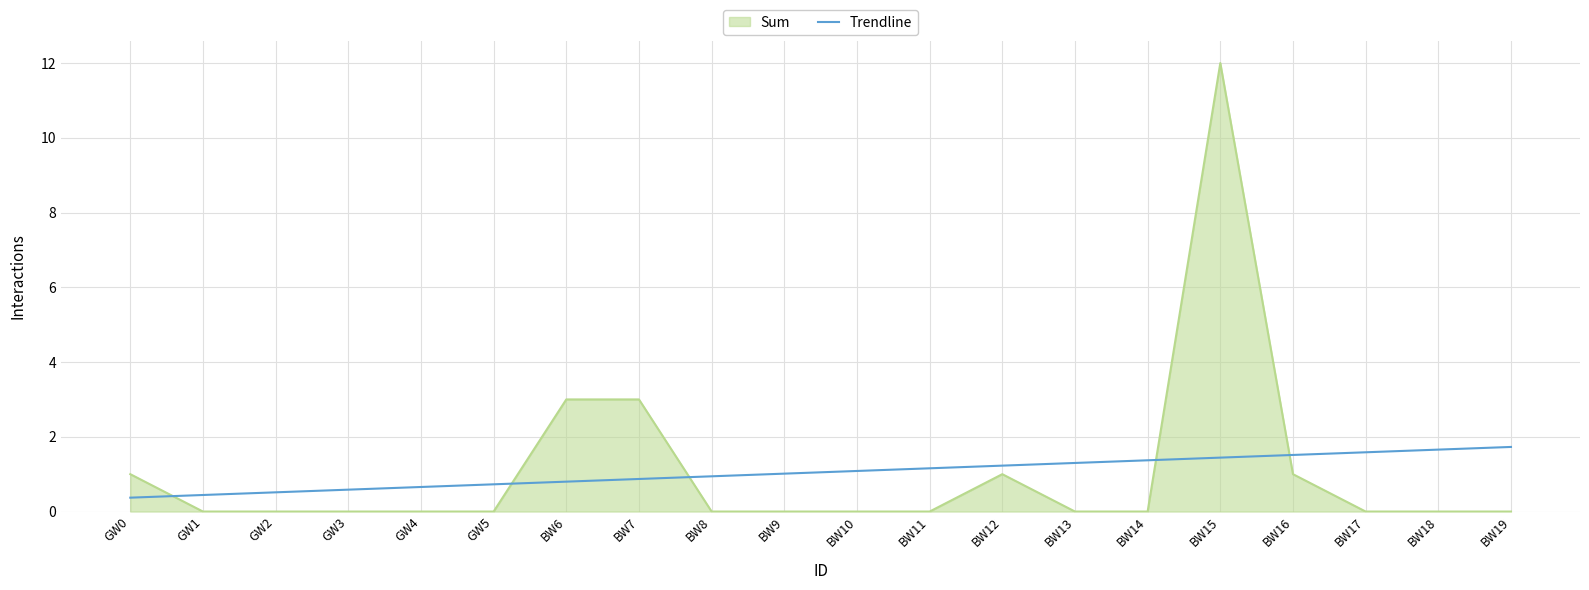

How many distinct data groups are displayed?

2